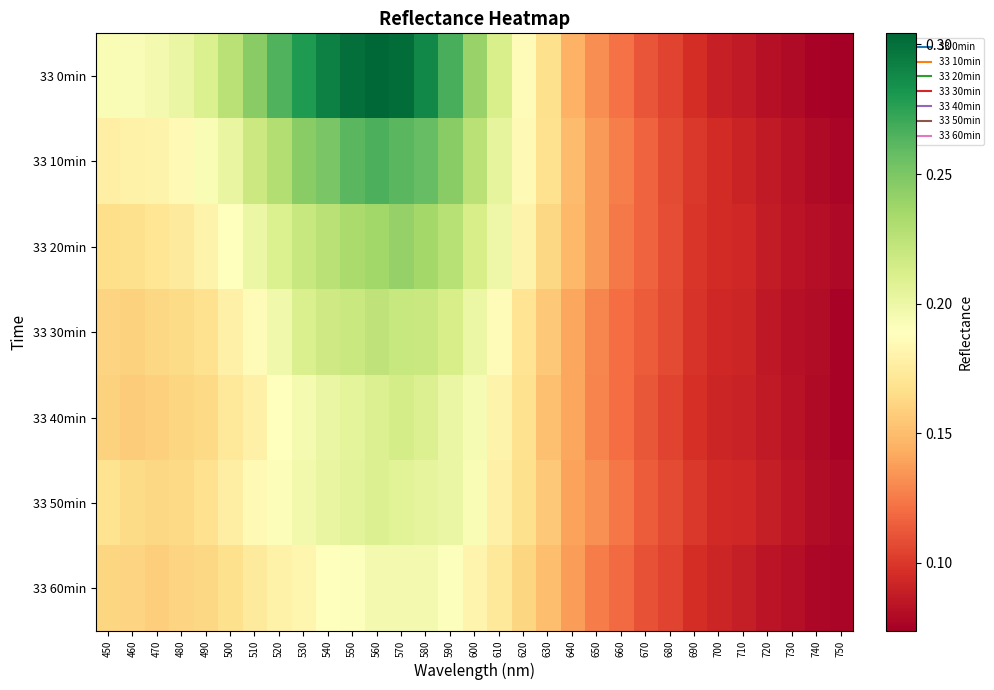

Reading left to right, extract all data points from this chart.

33 0min: 450=0.2	460=0.2	470=0.2	480=0.2	490=0.2	500=0.2	510=0.2	520=0.3	530=0.3	540=0.3	550=0.3	560=0.3	570=0.3	580=0.3	590=0.3	600=0.2	610=0.2	620=0.2	630=0.2	640=0.1	650=0.1	660=0.1	670=0.1	680=0.1	690=0.1	700=0.1	710=0.1	720=0.1	730=0.1	740=0.1	750=0.1
33 10min: 450=0.2	460=0.2	470=0.2	480=0.2	490=0.2	500=0.2	510=0.2	520=0.2	530=0.2	540=0.3	550=0.3	560=0.3	570=0.3	580=0.3	590=0.2	600=0.2	610=0.2	620=0.2	630=0.2	640=0.1	650=0.1	660=0.1	670=0.1	680=0.1	690=0.1	700=0.1	710=0.1	720=0.1	730=0.1	740=0.1	750=0.1
33 20min: 450=0.2	460=0.2	470=0.2	480=0.2	490=0.2	500=0.2	510=0.2	520=0.2	530=0.2	540=0.2	550=0.2	560=0.2	570=0.2	580=0.2	590=0.2	600=0.2	610=0.2	620=0.2	630=0.2	640=0.1	650=0.1	660=0.1	670=0.1	680=0.1	690=0.1	700=0.1	710=0.1	720=0.1	730=0.1	740=0.1	750=0.1
33 30min: 450=0.2	460=0.2	470=0.2	480=0.2	490=0.2	500=0.2	510=0.2	520=0.2	530=0.2	540=0.2	550=0.2	560=0.2	570=0.2	580=0.2	590=0.2	600=0.2	610=0.2	620=0.2	630=0.2	640=0.1	650=0.1	660=0.1	670=0.1	680=0.1	690=0.1	700=0.1	710=0.1	720=0.1	730=0.1	740=0.1	750=0.1
33 40min: 450=0.2	460=0.2	470=0.2	480=0.2	490=0.2	500=0.2	510=0.2	520=0.2	530=0.2	540=0.2	550=0.2	560=0.2	570=0.2	580=0.2	590=0.2	600=0.2	610=0.2	620=0.2	630=0.2	640=0.1	650=0.1	660=0.1	670=0.1	680=0.1	690=0.1	700=0.1	710=0.1	720=0.1	730=0.1	740=0.1	750=0.1
33 50min: 450=0.2	460=0.2	470=0.2	480=0.2	490=0.2	500=0.2	510=0.2	520=0.2	530=0.2	540=0.2	550=0.2	560=0.2	570=0.2	580=0.2	590=0.2	600=0.2	610=0.2	620=0.2	630=0.2	640=0.1	650=0.1	660=0.1	670=0.1	680=0.1	690=0.1	700=0.1	710=0.1	720=0.1	730=0.1	740=0.1	750=0.1
33 60min: 450=0.2	460=0.2	470=0.2	480=0.2	490=0.2	500=0.2	510=0.2	520=0.2	530=0.2	540=0.2	550=0.2	560=0.2	570=0.2	580=0.2	590=0.2	600=0.2	610=0.2	620=0.2	630=0.2	640=0.1	650=0.1	660=0.1	670=0.1	680=0.1	690=0.1	700=0.1	710=0.1	720=0.1	730=0.1	740=0.1	750=0.1